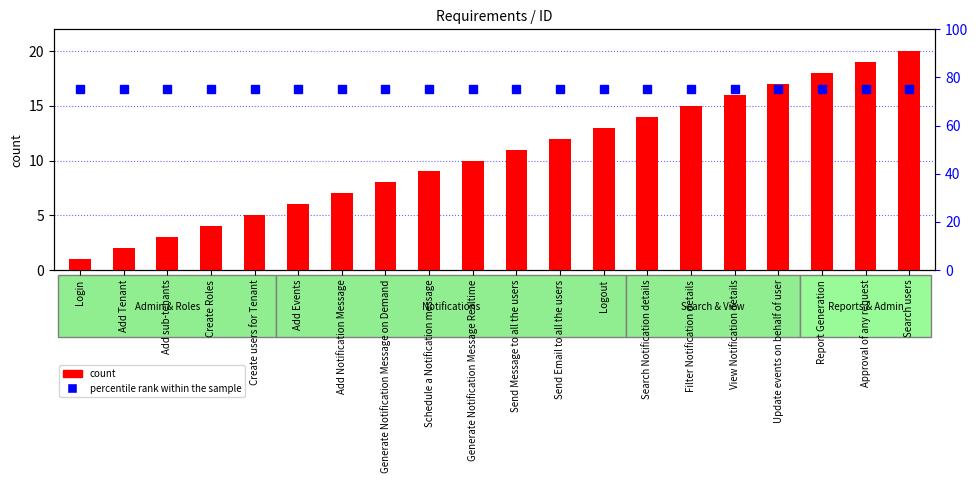

Reading left to right, extract all data points from this chart.

count: Login=1	Add Tenant=2	Add sub-tenants=3	Create Roles=4	Create users for Tenant=5	Add Events=6	Add Notification Message=7	Generate Notification Message on Demand=8	Schedule a Notification message=9	Generate Notification Message Realtime=10	Send Message to all the users=11	Send Email to all the users=12	Logout=13	Search Notification details=14	Filter Notification details=15	View Notification details=16	Update events on behalf of user=17	Report Generation=18	Approval of any request=19	Search users=20
percentile rank within the sample: Login=75	Add Tenant=75	Add sub-tenants=75	Create Roles=75	Create users for Tenant=75	Add Events=75	Add Notification Message=75	Generate Notification Message on Demand=75	Schedule a Notification message=75	Generate Notification Message Realtime=75	Send Message to all the users=75	Send Email to all the users=75	Logout=75	Search Notification details=75	Filter Notification details=75	View Notification details=75	Update events on behalf of user=75	Report Generation=75	Approval of any request=75	Search users=75